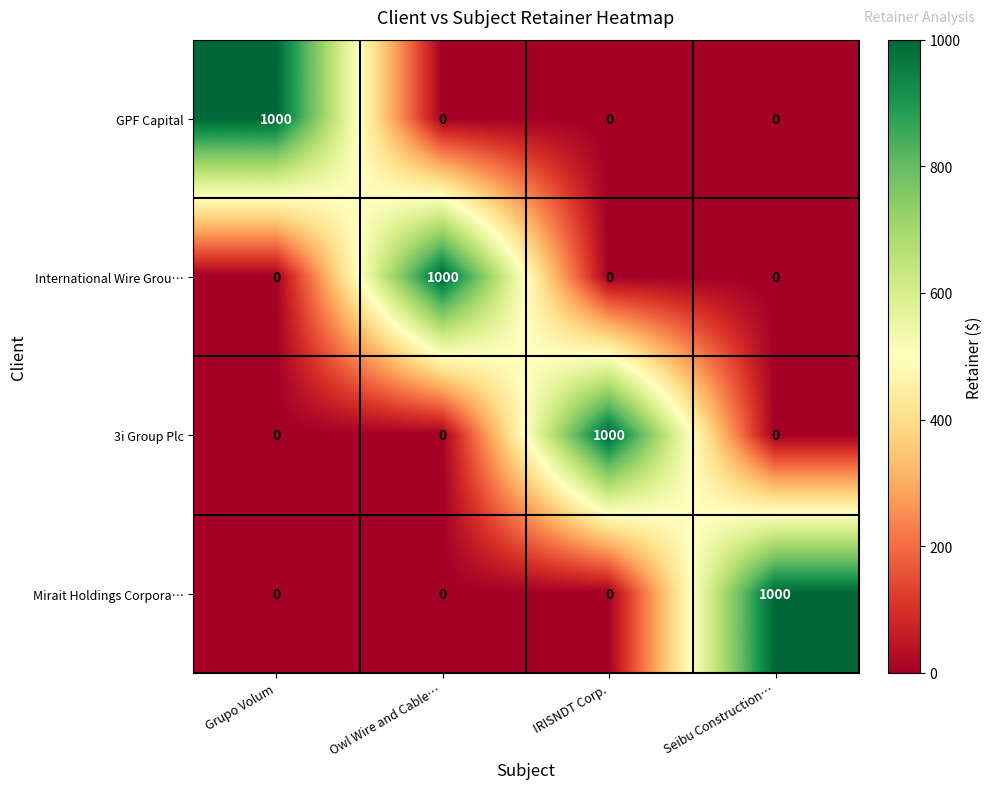

Count the 3i Group Plc values in the range 0 to 1000.

4